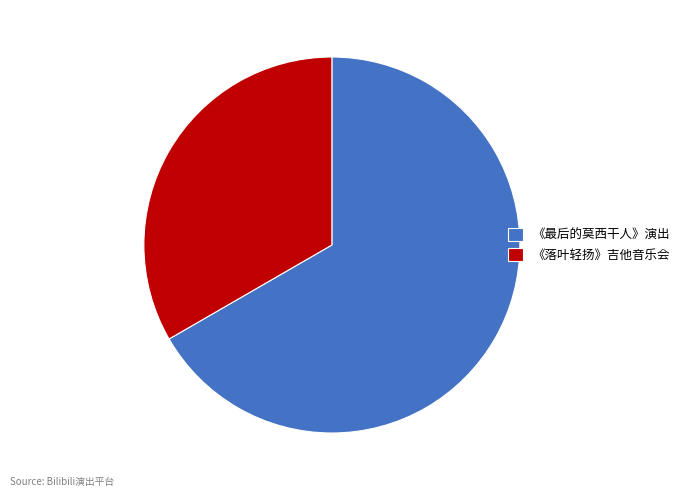

Which slice is the smallest?

《落叶轻扬》吉他音乐会